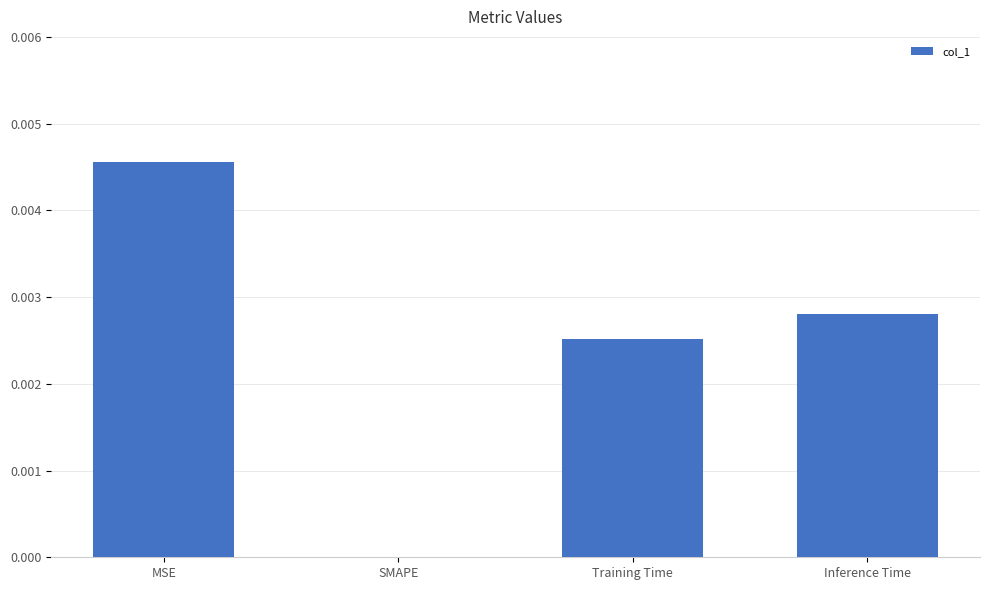

Is it true that the value at Training Time is 0.0?

True